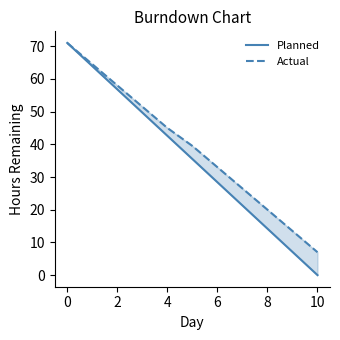

Rank the series by their average value, from highest to lowest.

Actual, Planned